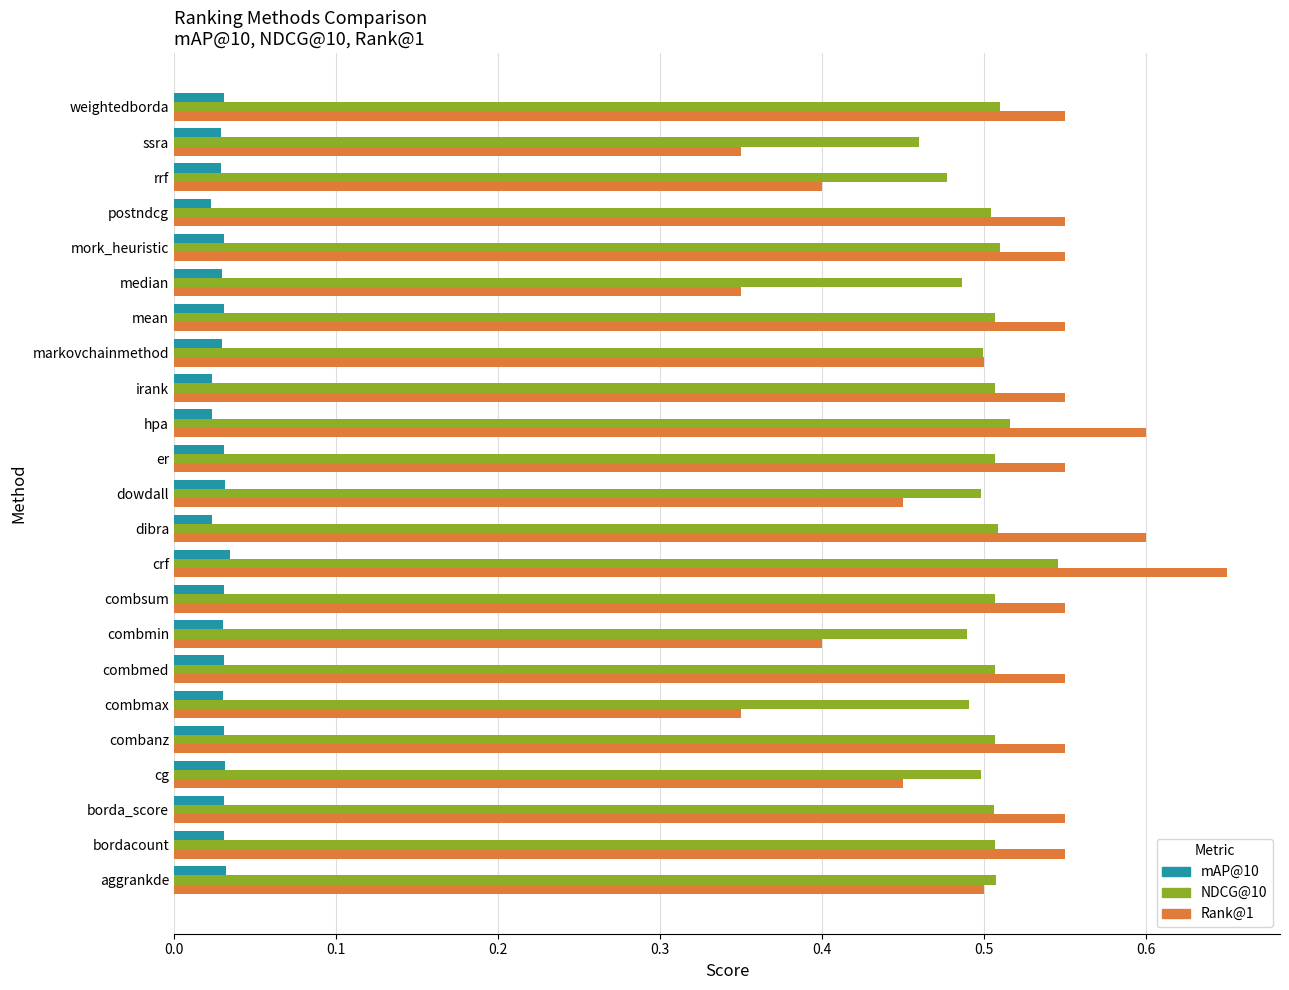

Which category has the highest value in the NDCG@10 series?

crf